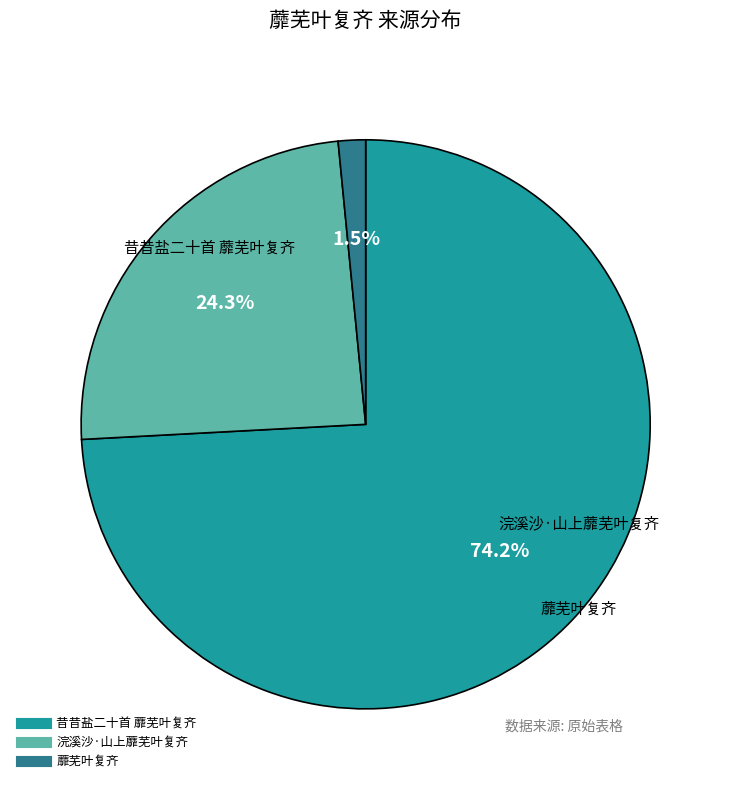

What percentage do 蘼芜叶复齐 and 昔昔盐二十首 蘼芜叶复齐 together represent?

75.7%